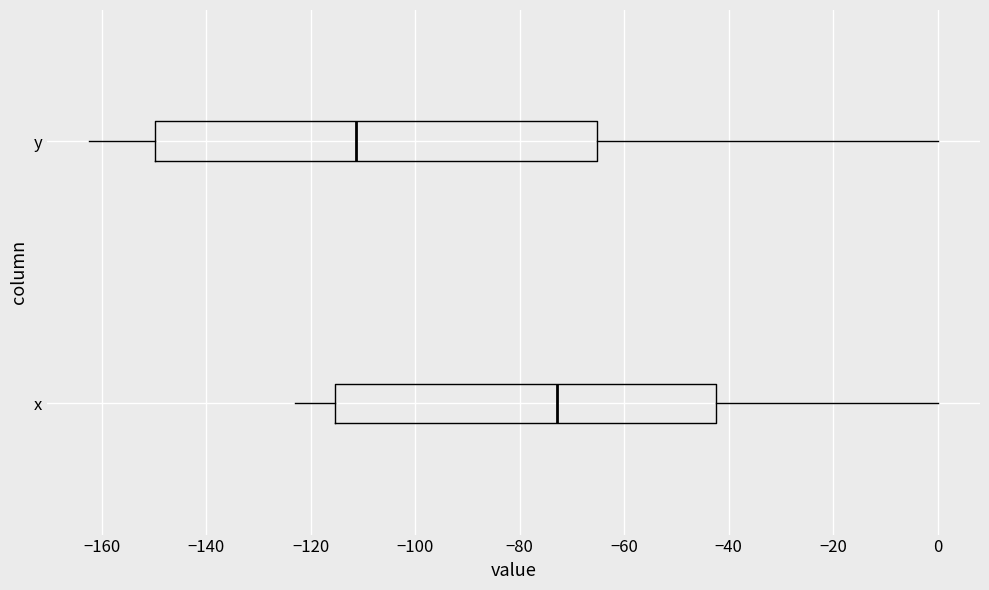

Comparing the boxes themselves (not the whiskers), which one is the widest?

y